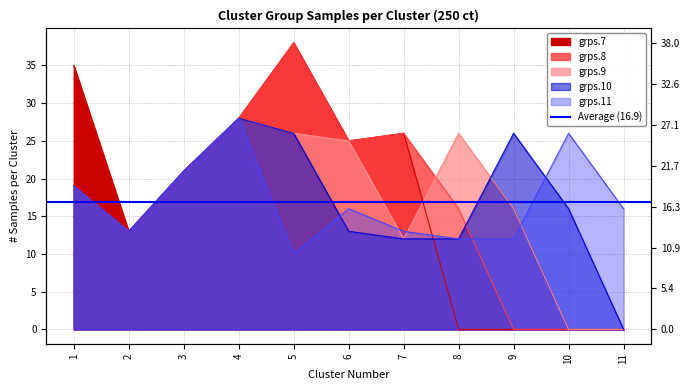

At which label is grps.8 closest to 19?

1